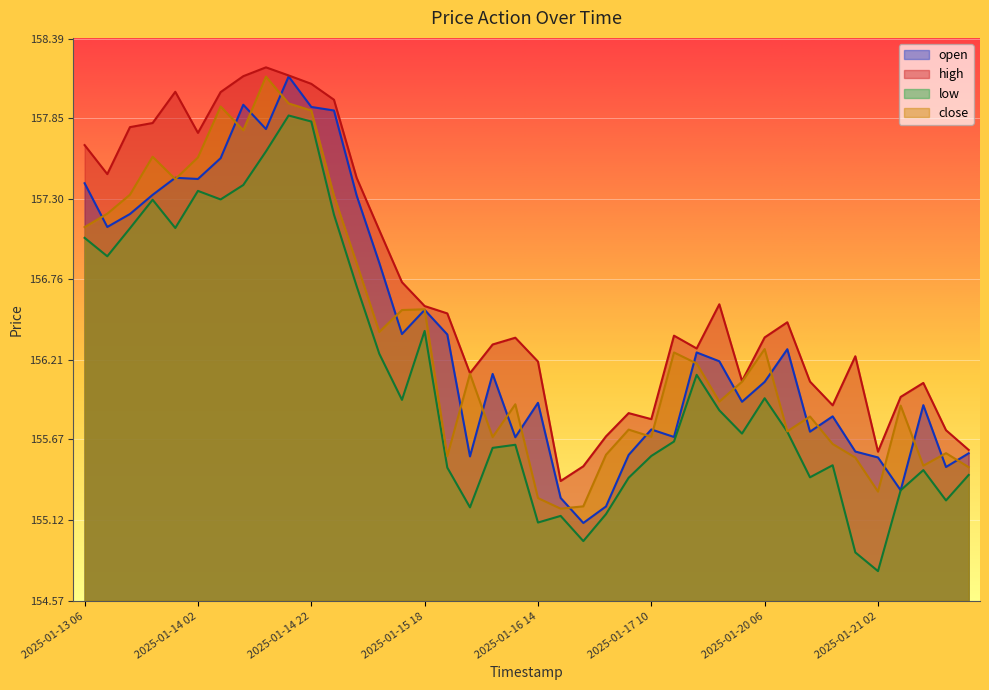

Count the number of categories in the chart.

40